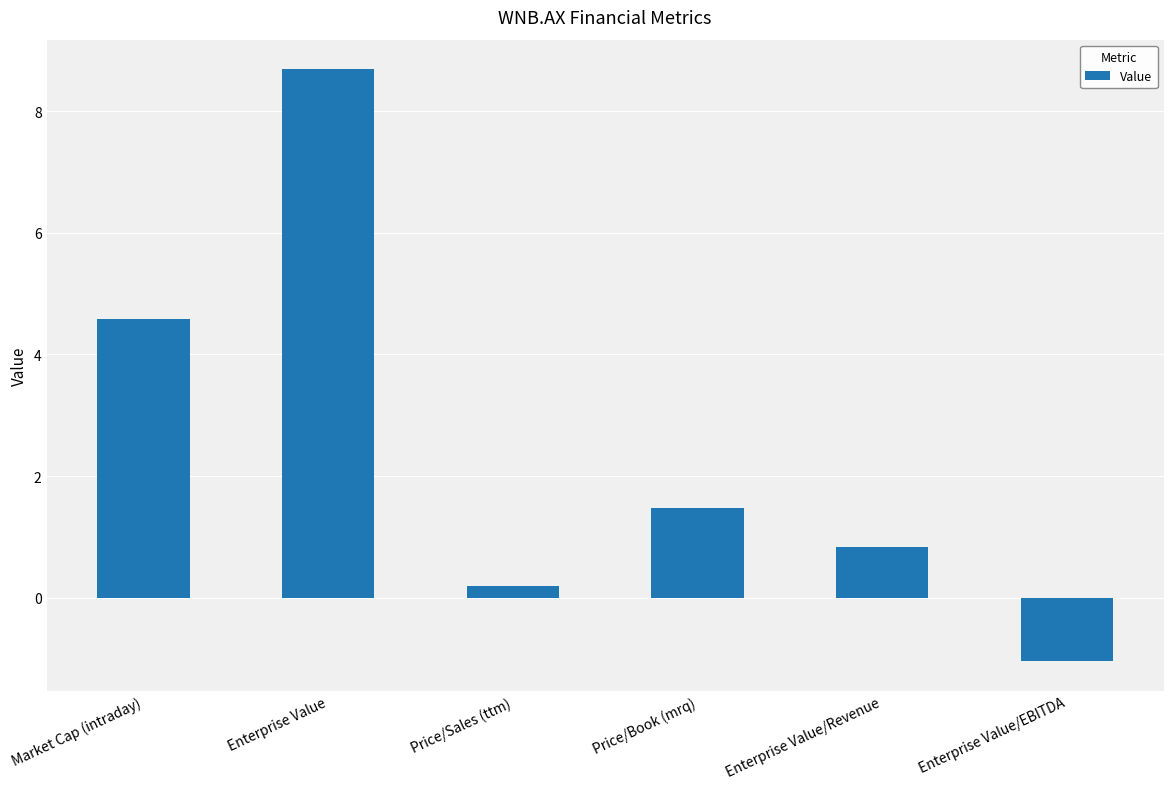

What is the sum of the values at Price/Sales (ttm) and Market Cap (intraday)?

4.8